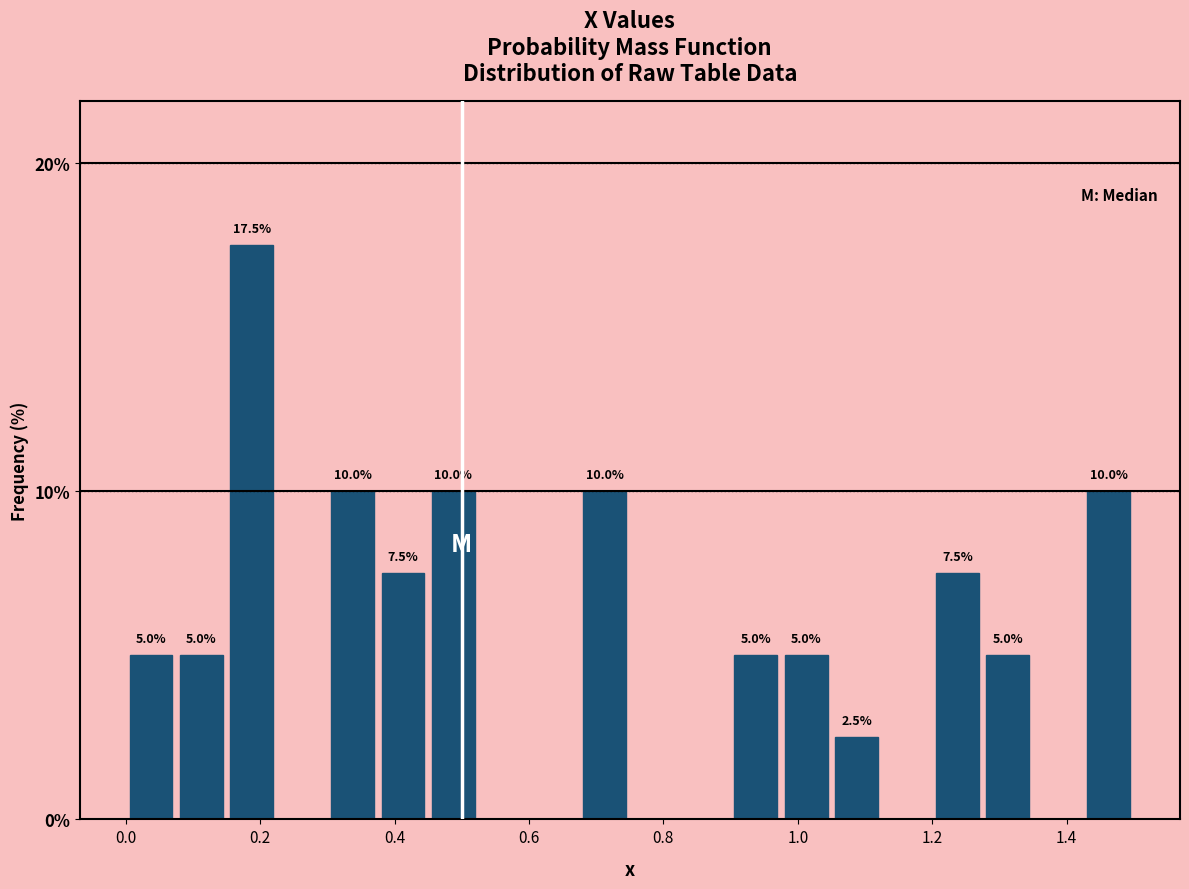

Around what value on the x-axis is the tallest bar? Give the approximate position of its centre, as read against the axis.

0.18